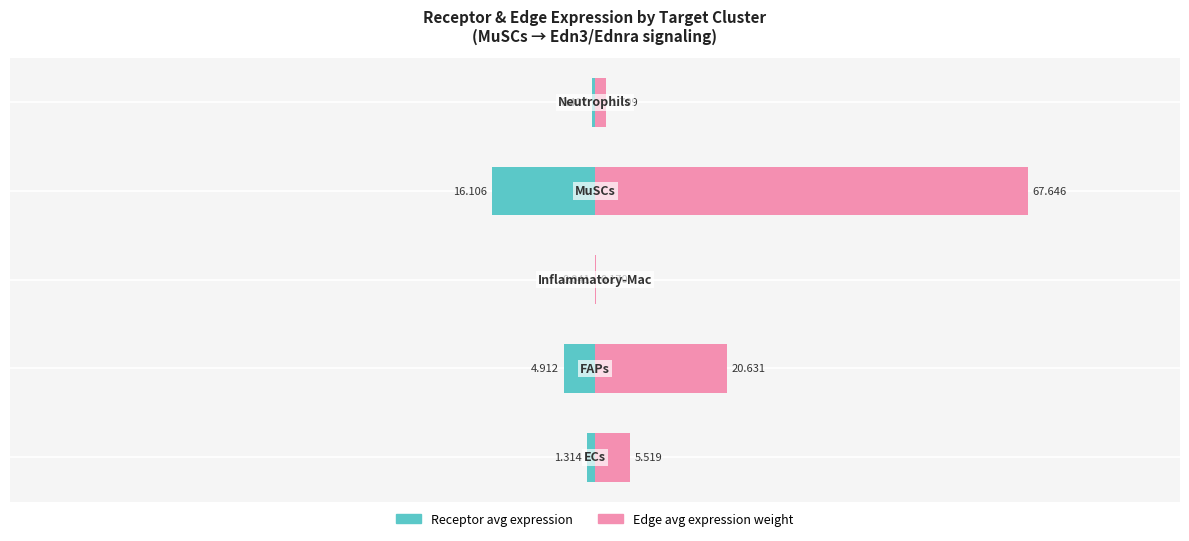

How many groups of bars are there?

5